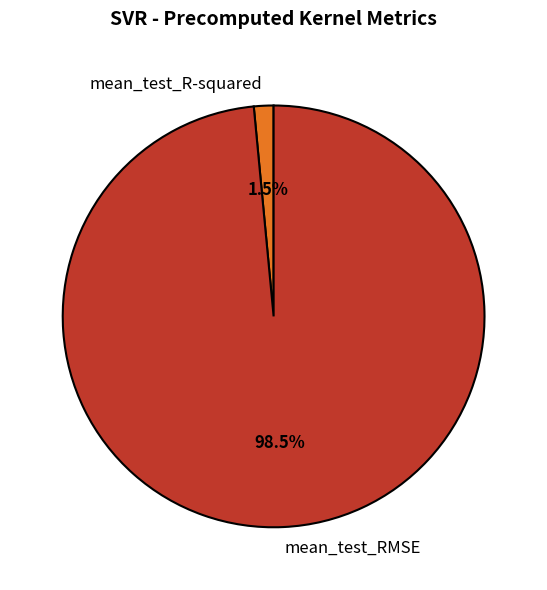

Which has a higher value, mean_test_R-squared or mean_test_RMSE?

mean_test_RMSE